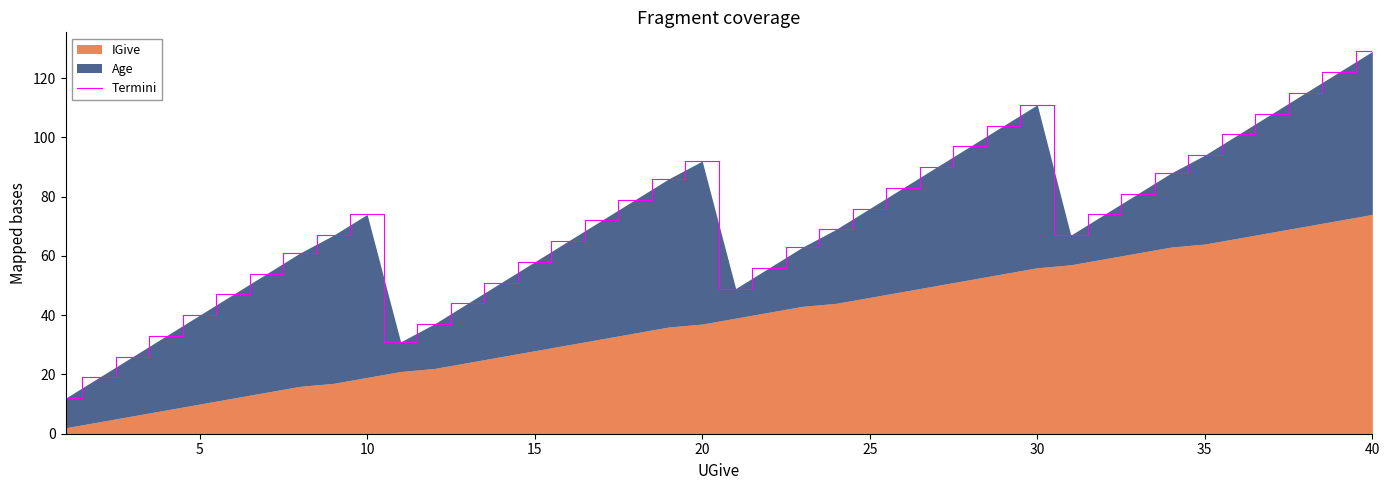

How many interior local peaks (higher than both neighbors) does the data have?

3